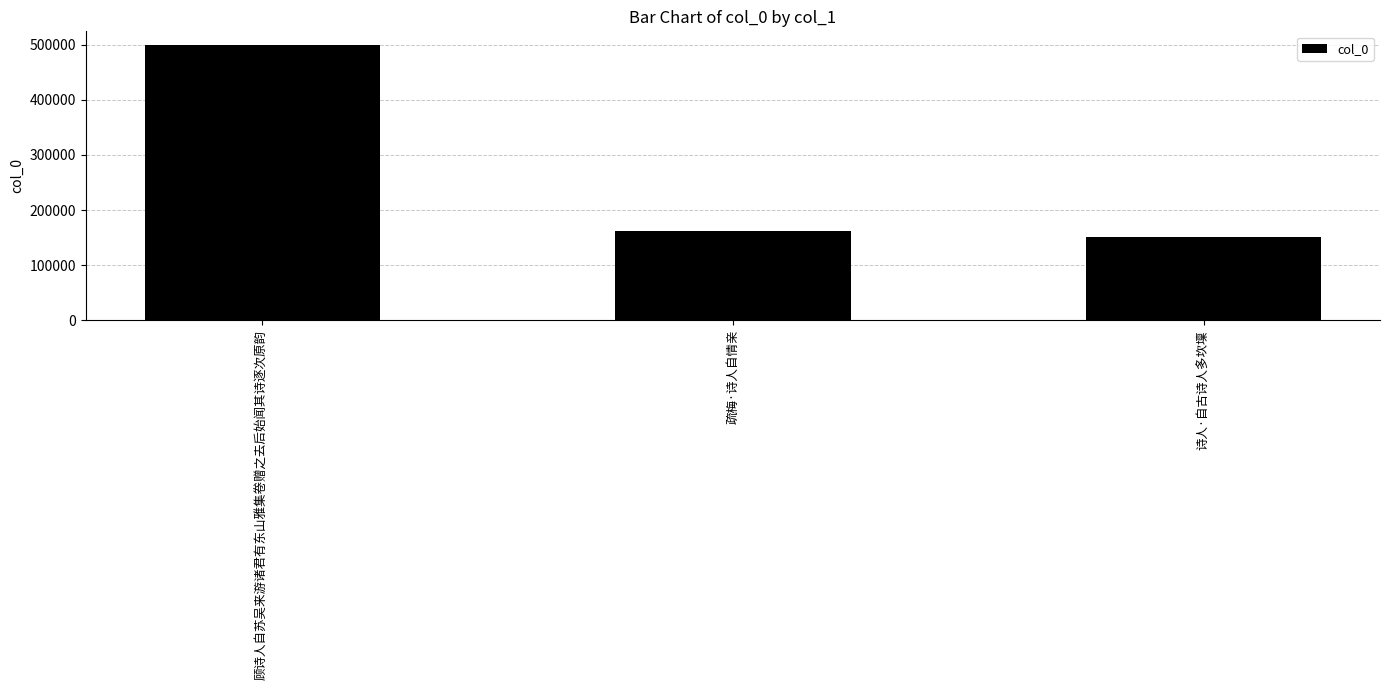

Is it true that the value at 疏梅·诗人自情亲 is 161563?

True